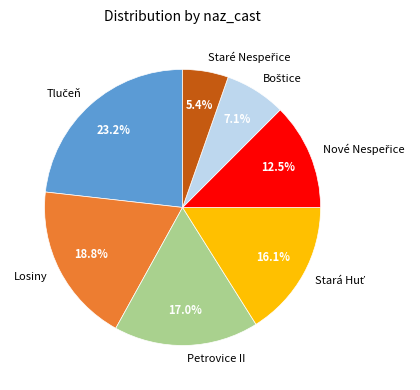

Between Losiny and Petrovice II, which is larger?

Losiny